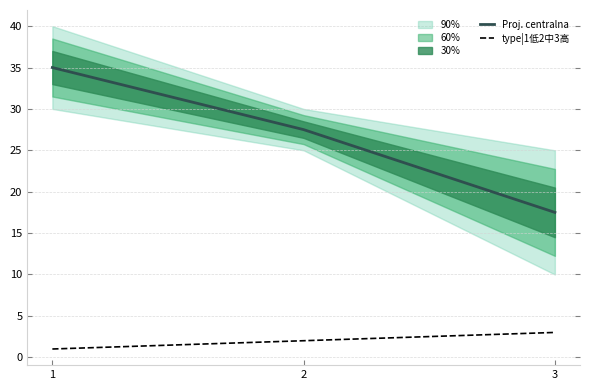

What is the value of the type|1低2中3高 point at the 3rd from the left?

3.0